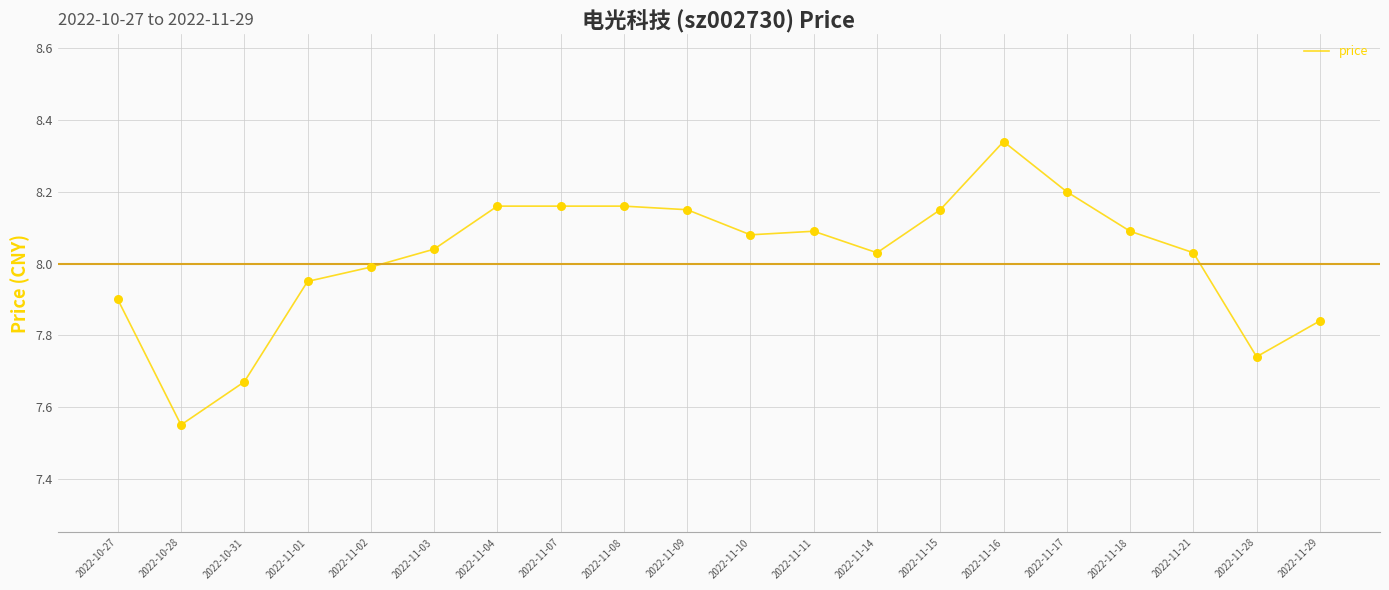

Which has a higher value, 2022-11-28 or 2022-11-08?

2022-11-08